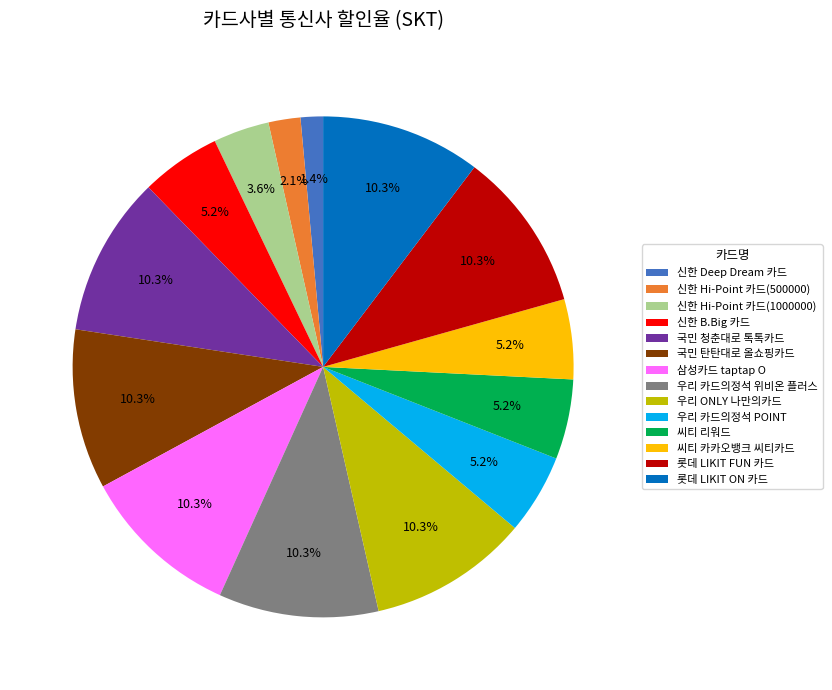

What percentage is the 롯데 LIKIT FUN 카드 slice, to the nearest percent?

10%